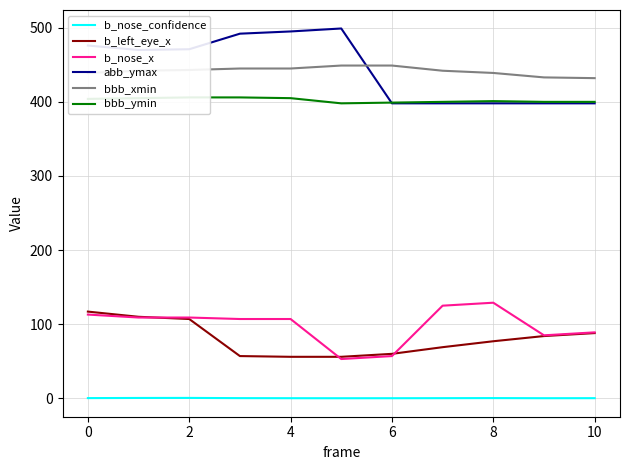

What is the difference between the maximum and second lowest values in the b_nose_confidence series?

0.4